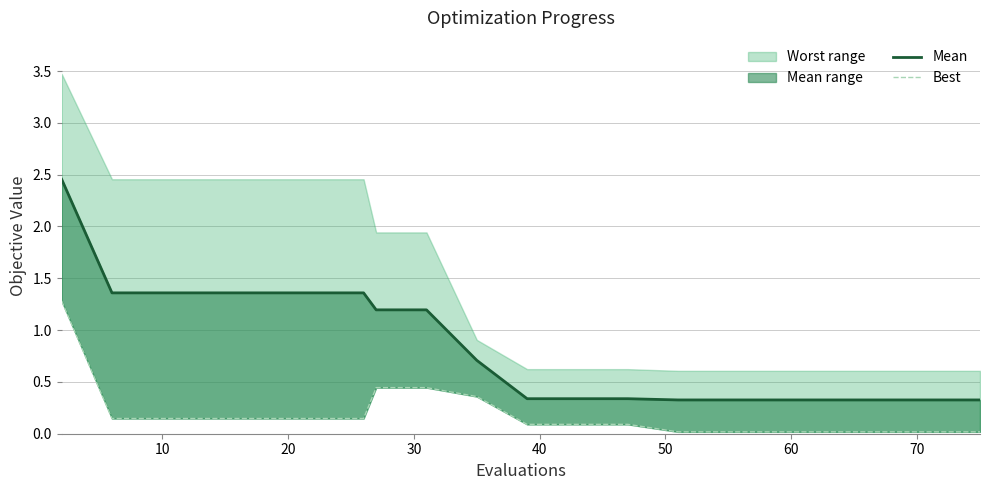

What is the label of the 14th point from the right?

60